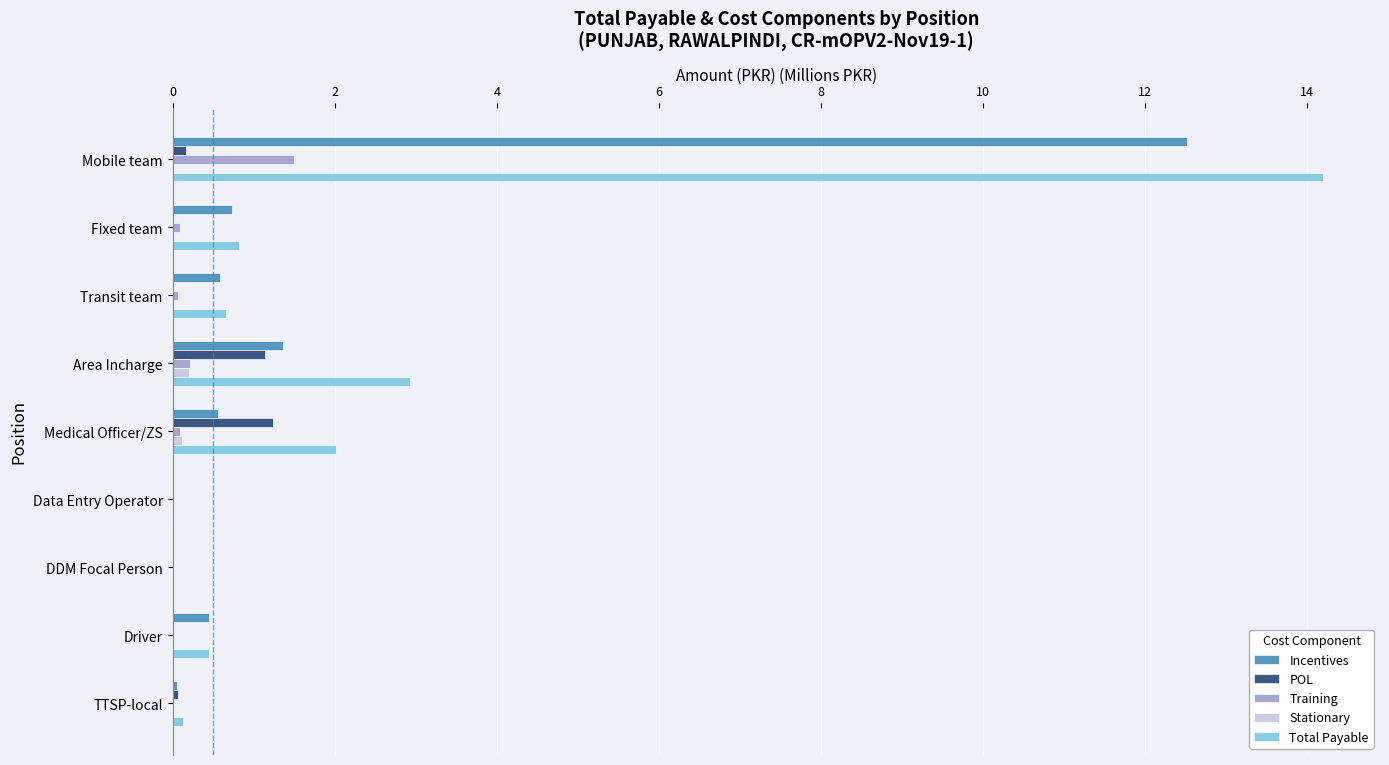

The Training series shows 0.5 at DDM Focal Person. True or false?

False